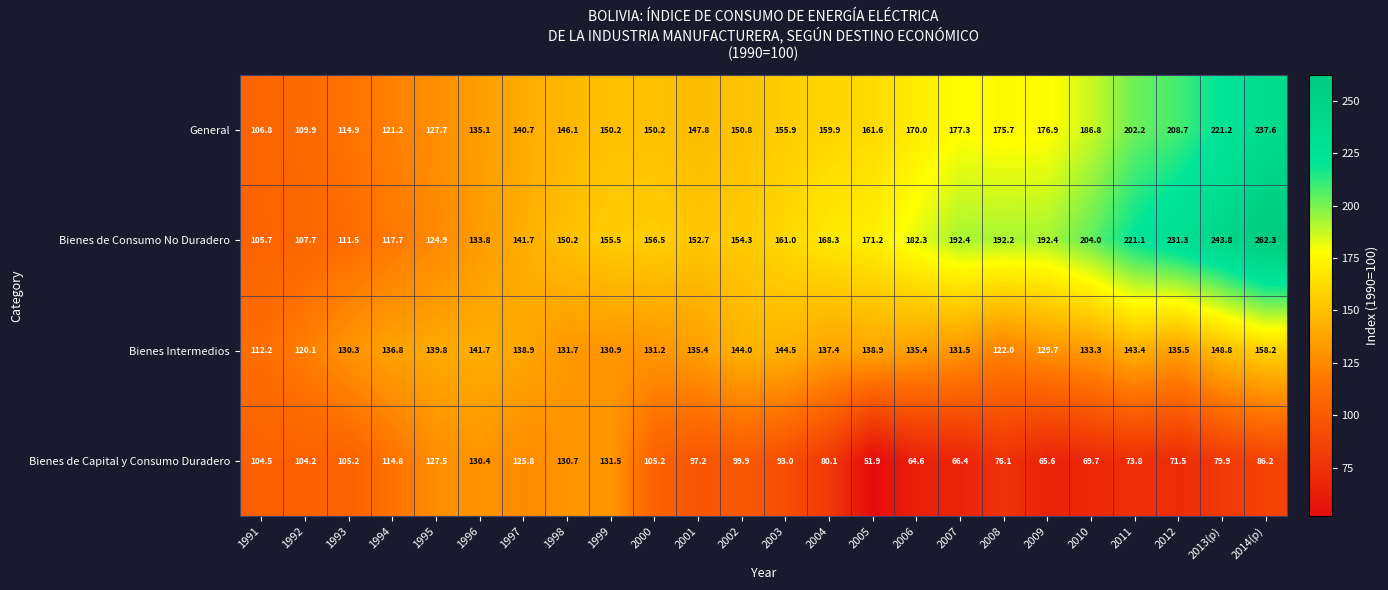

At which category is the sum across all series the highest?

2014(p)